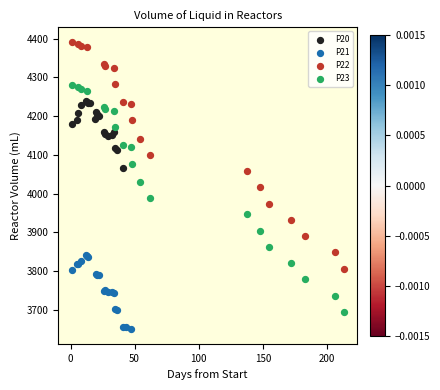

Which series reaches the minimum Y coordinate?

P21